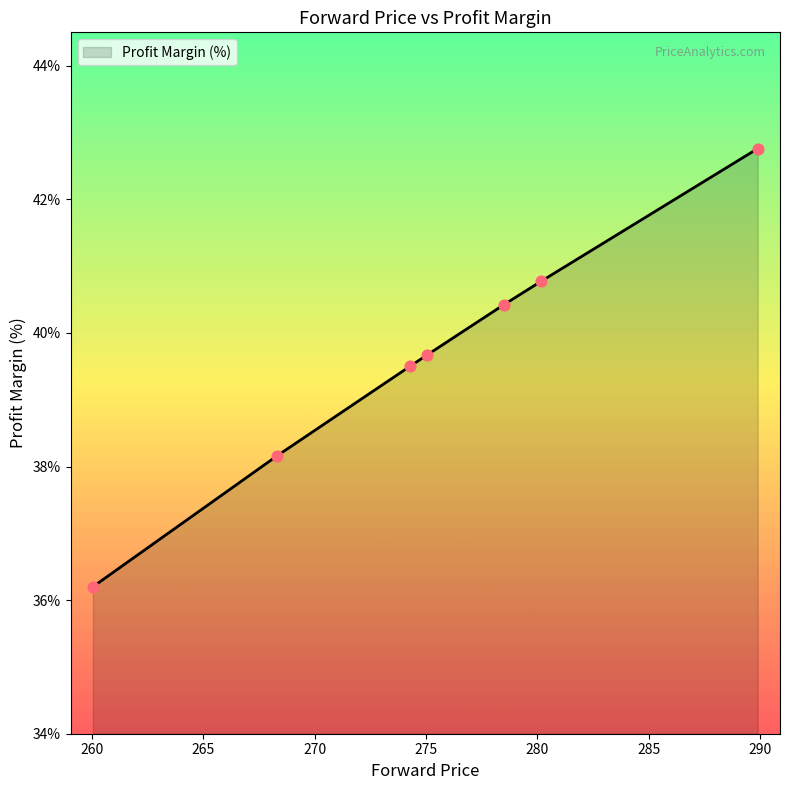

What is the smallest value displayed?

36.2